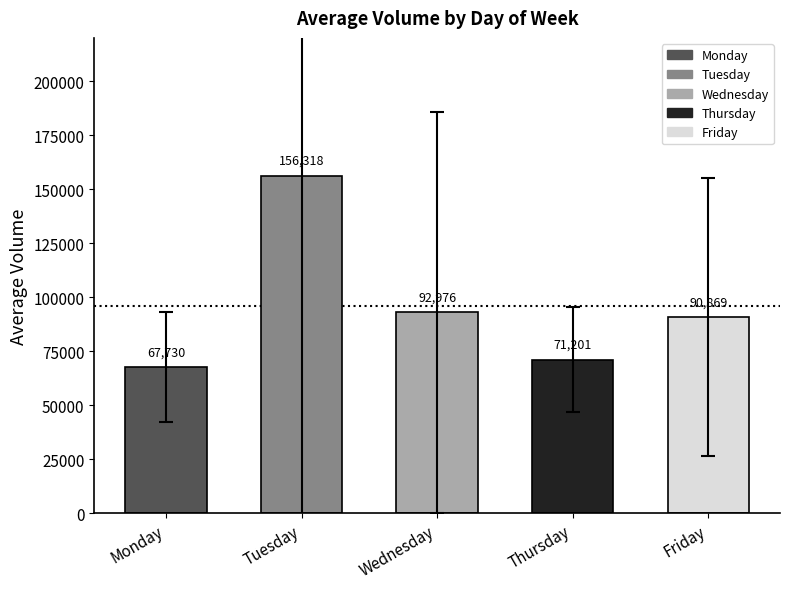

What is the difference between the maximum and second lowest values?

85117